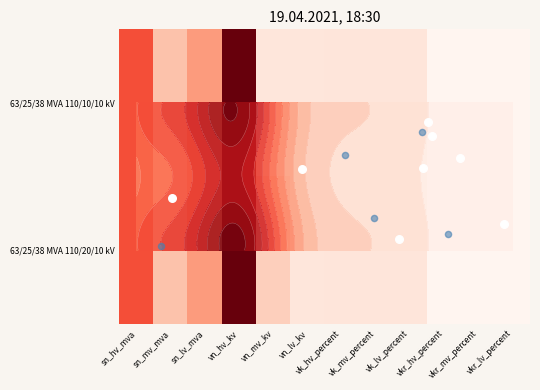

Rank the series by their average value, from lowest to highest.

63/25/38 MVA 110/10/10 kV, 63/25/38 MVA 110/20/10 kV